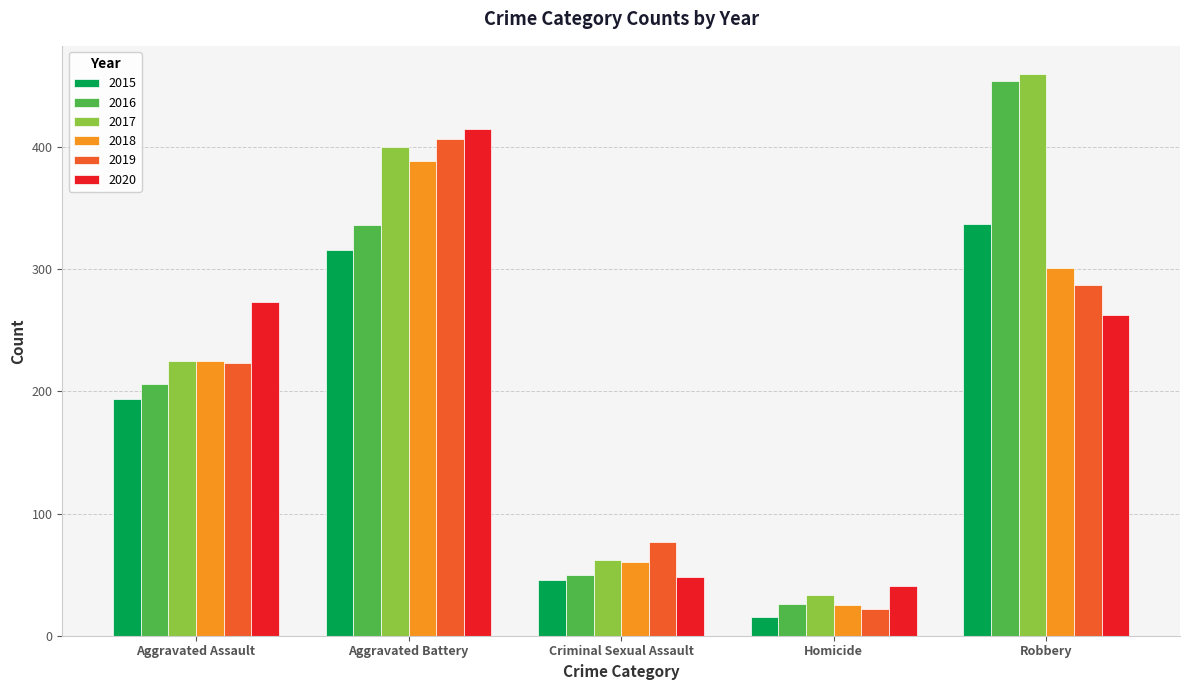

Reading left to right, transcribe all the data shown in this chart.

2015: 194	316	46	15	337
2016: 206	336	50	26	454
2017: 225	400	62	33	460
2018: 225	389	60	25	301
2019: 223	407	77	22	287
2020: 273	415	48	41	263